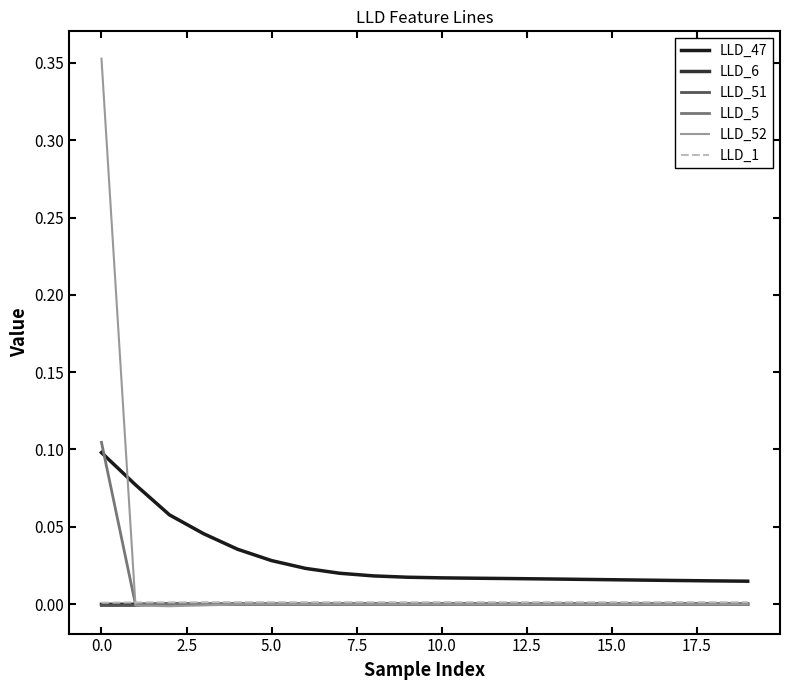

Which series has the largest range (max minus min)?

LLD_52